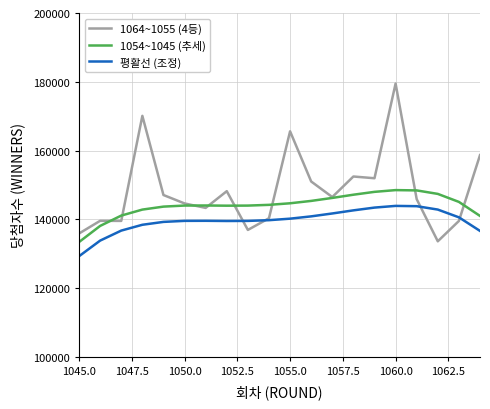

True or false: 평활선 (조정) and 1054~1045 (추세) intersect in this chart.

False